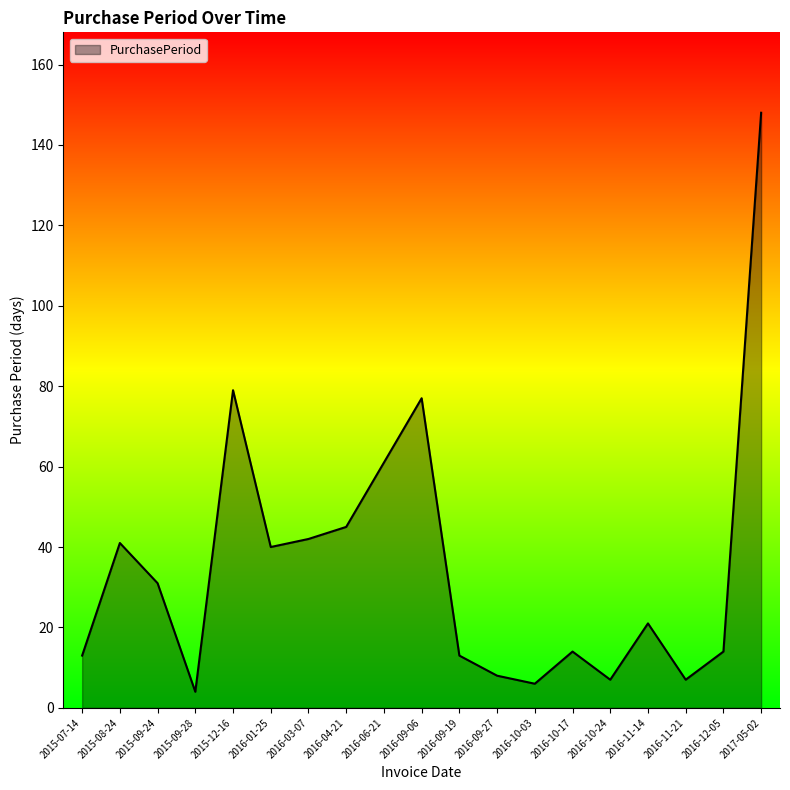

What position from the left is 2016-09-27?

12